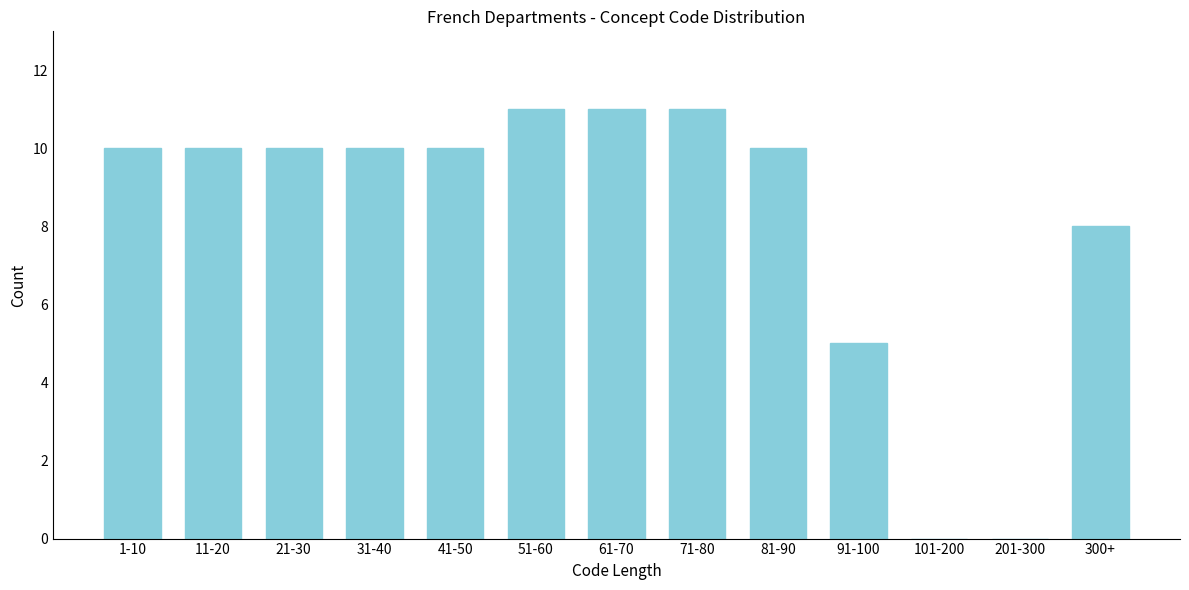

Reading left to right, transcribe all the data shown in this chart.

1-10=10	11-20=10	21-30=10	31-40=10	41-50=10	51-60=11	61-70=11	71-80=11	81-90=10	91-100=5	101-200=0	201-300=0	300+=8